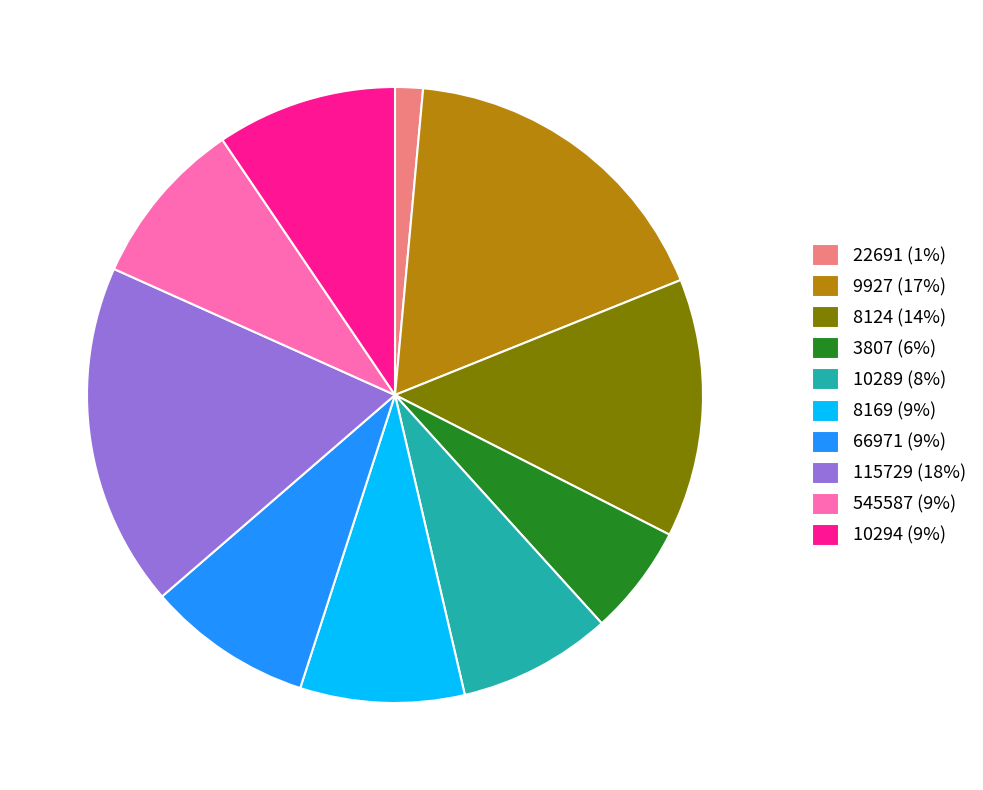

How many slices are in this pie chart?

10